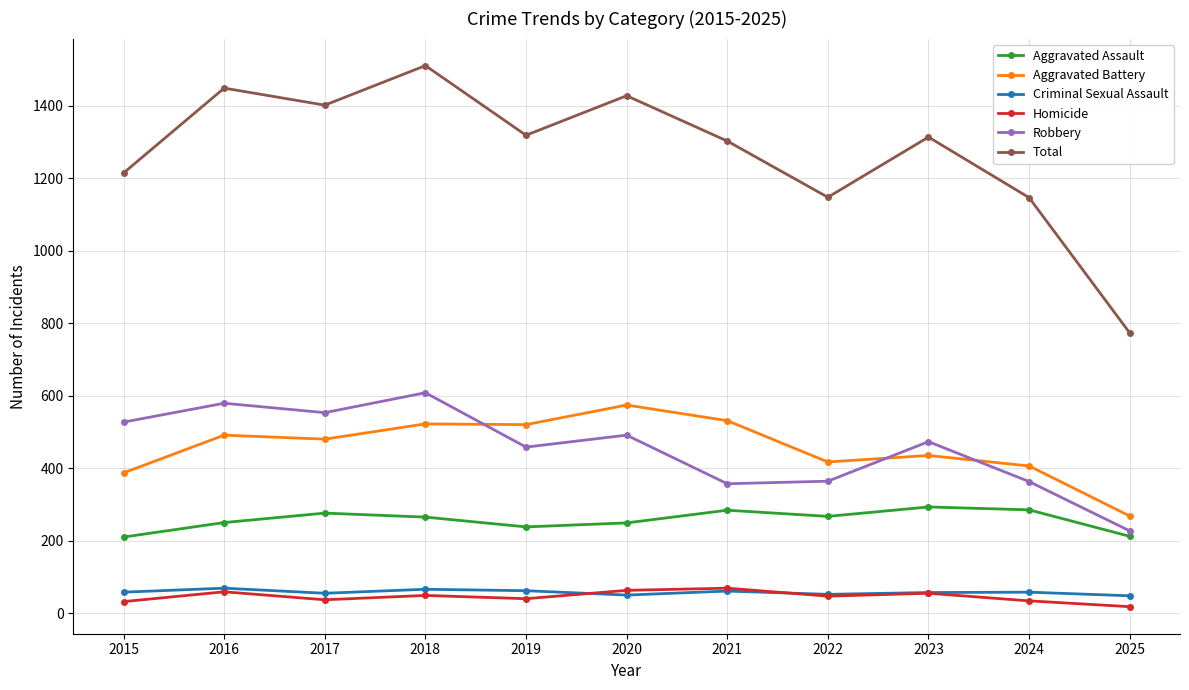

Count the number of categories in the chart.

11